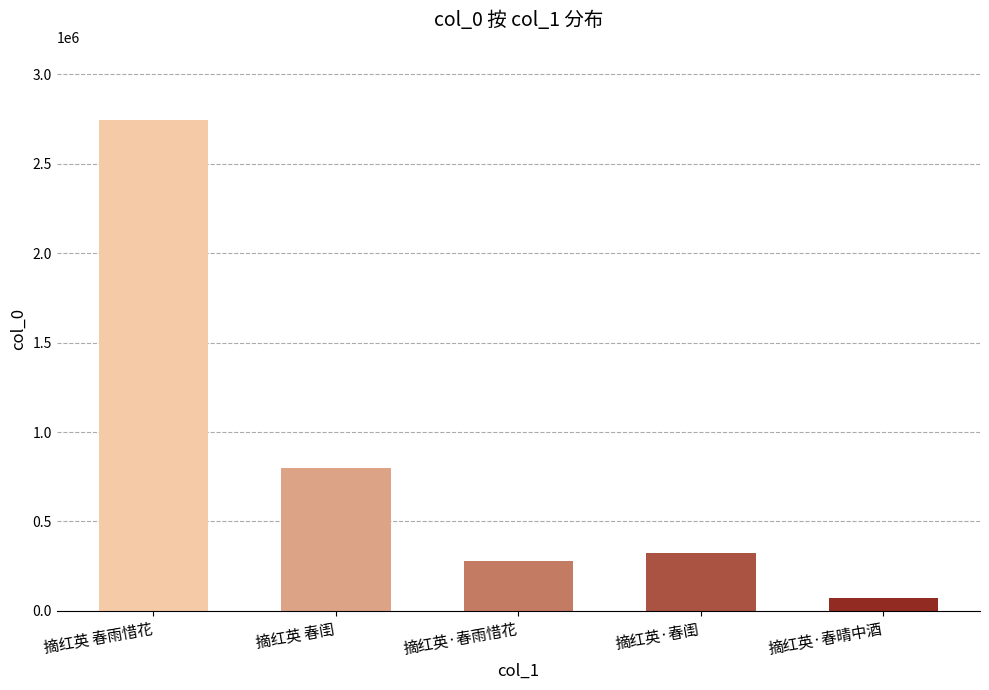

The chart shows a value of 280605 at 摘红英·春雨惜花. True or false?

True